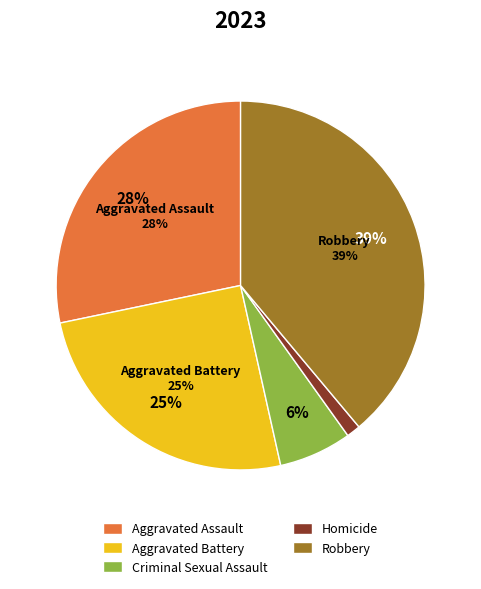

What percentage is NOT represented by Robbery?

61.1%